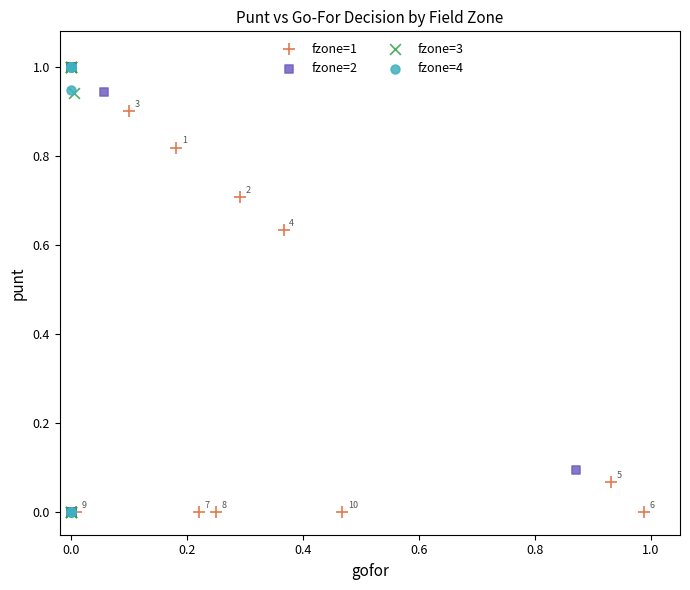

What are all the series names shown in the legend?

fzone=1, fzone=2, fzone=3, fzone=4